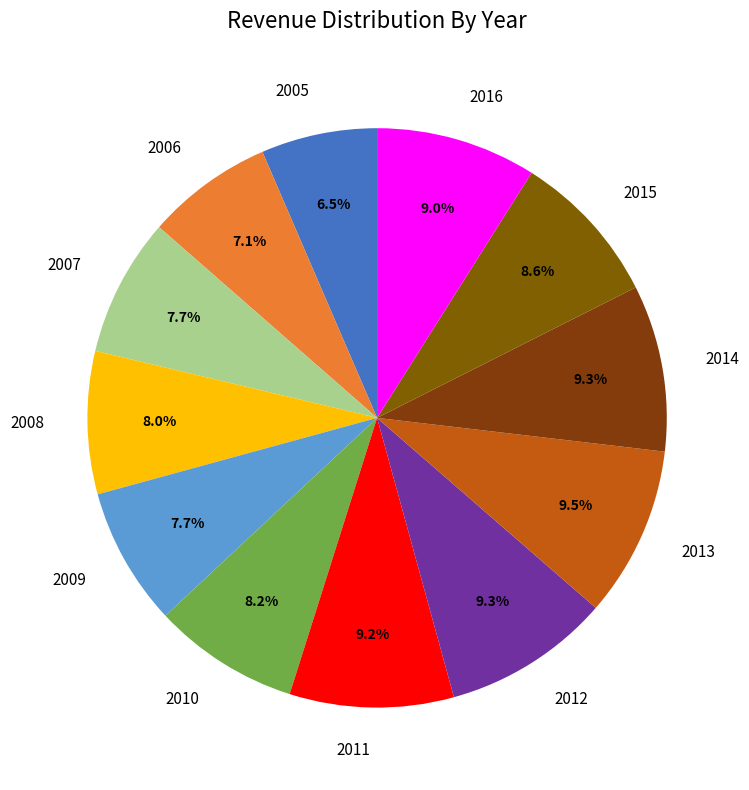

To the nearest percent, what portion does 2015 represent?

9%